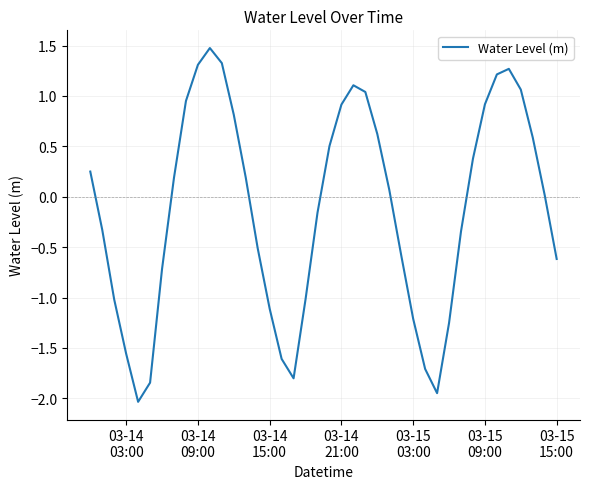

What is the difference between the maximum and second lowest values?

3.4